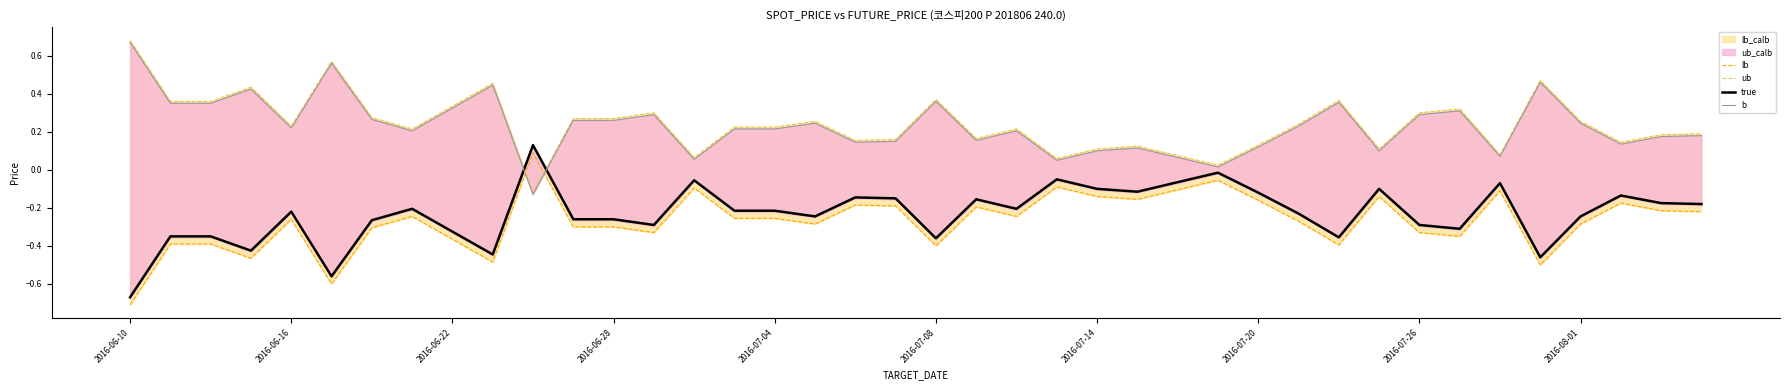

At which category does the chart reach its minimum across all series?

2016-06-10